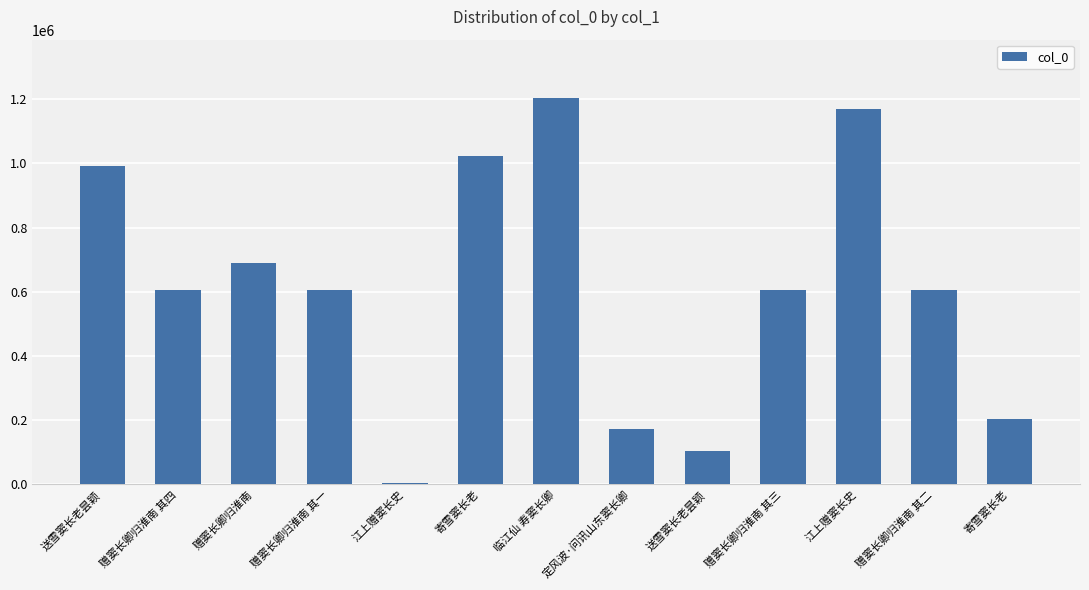

Reading left to right, transcribe all the data shown in this chart.

992962	604189	690685	604186	5039	1022282	1204631	171077	104751	604188	1168302	604187	204237